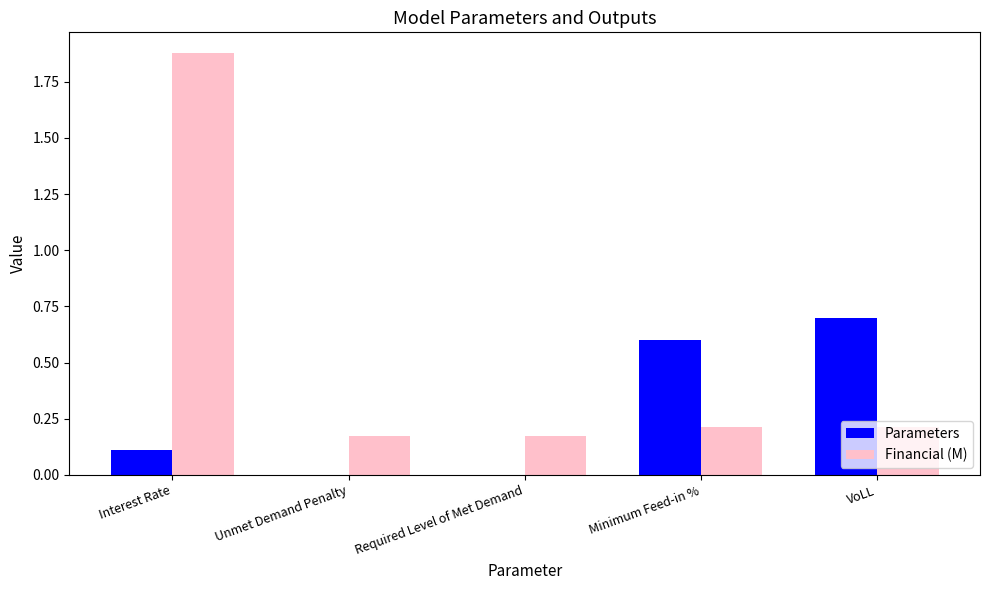

Does the chart contain stacked bars?

No